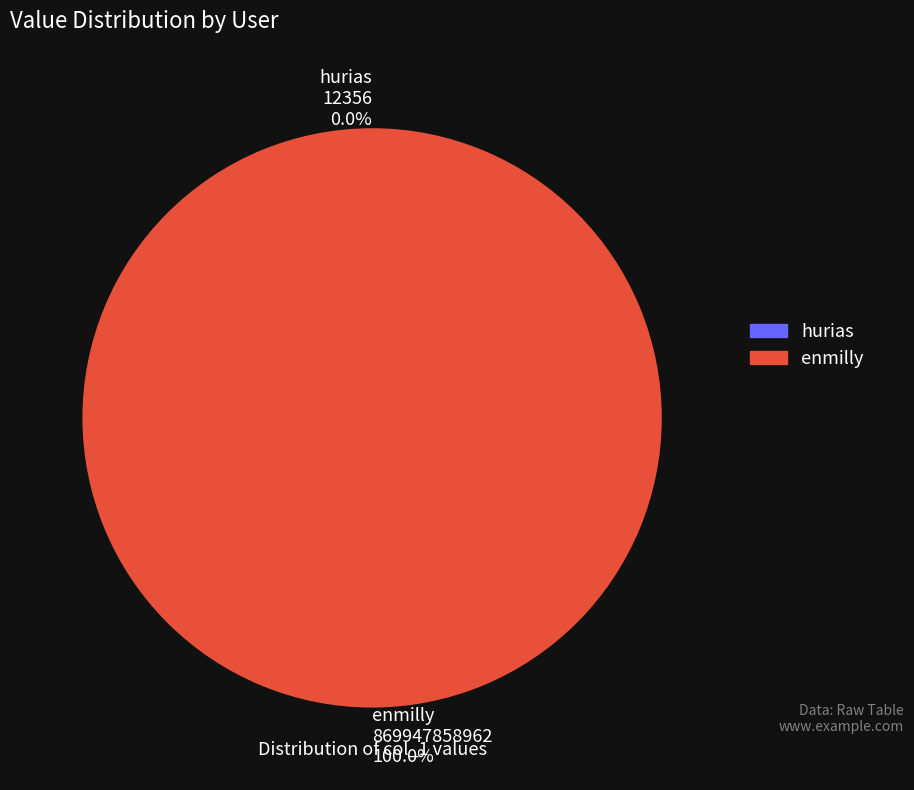

What is the change in value from hurias to enmilly?

+869947846606